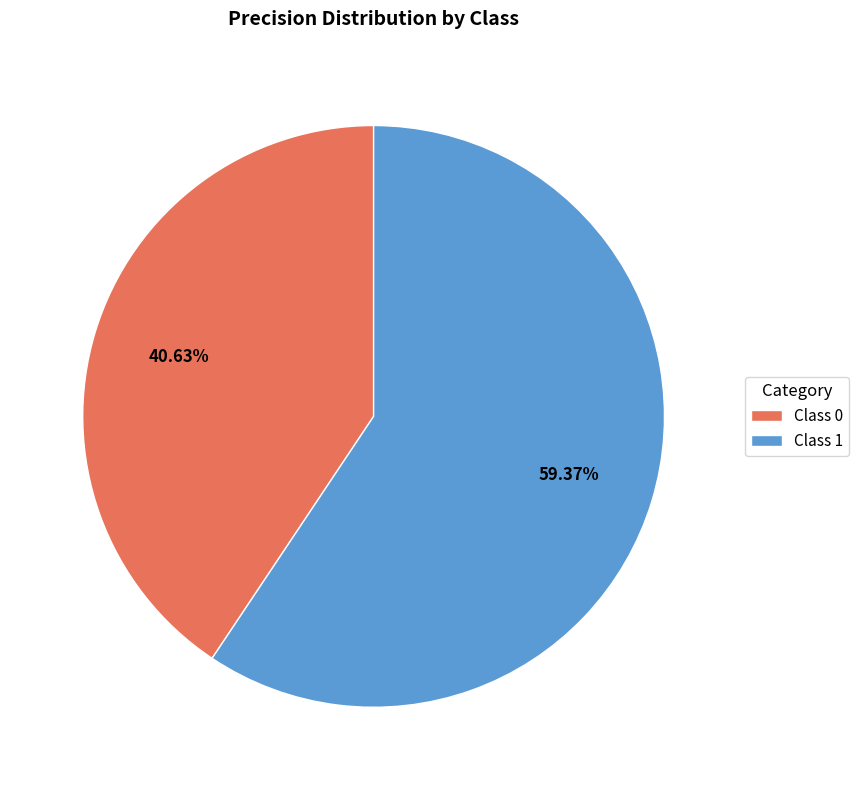

Rank the categories by value from highest to lowest.

Class 1, Class 0